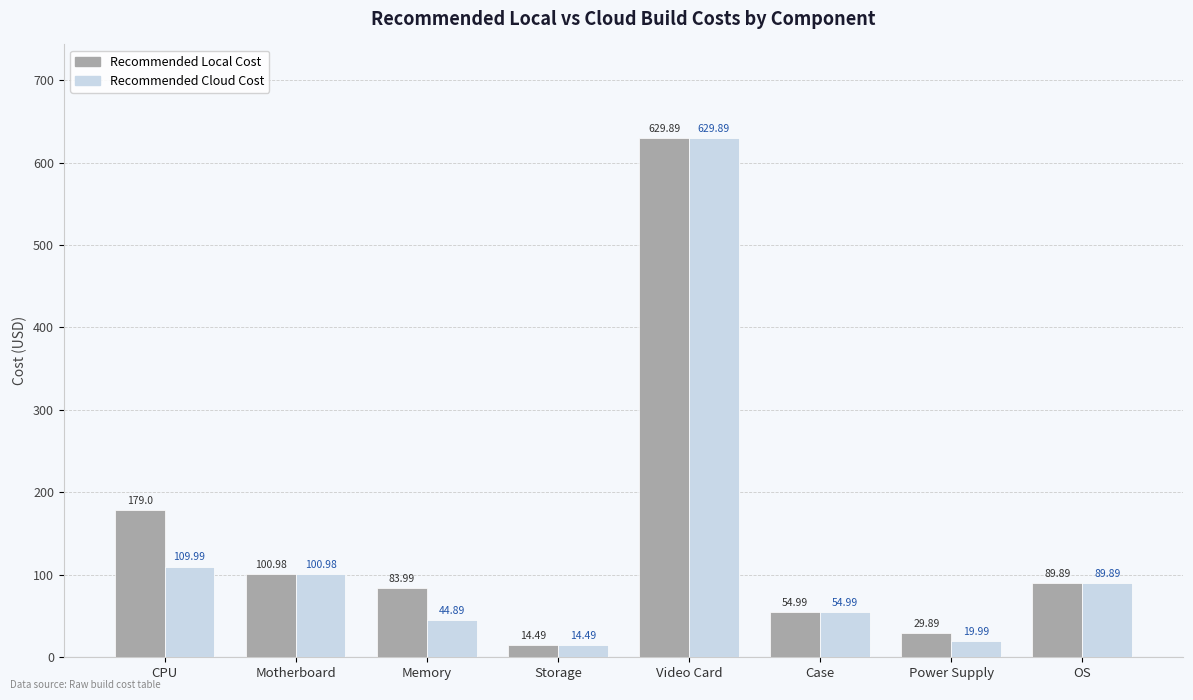

What is the label of the 6th bar from the left?

Case